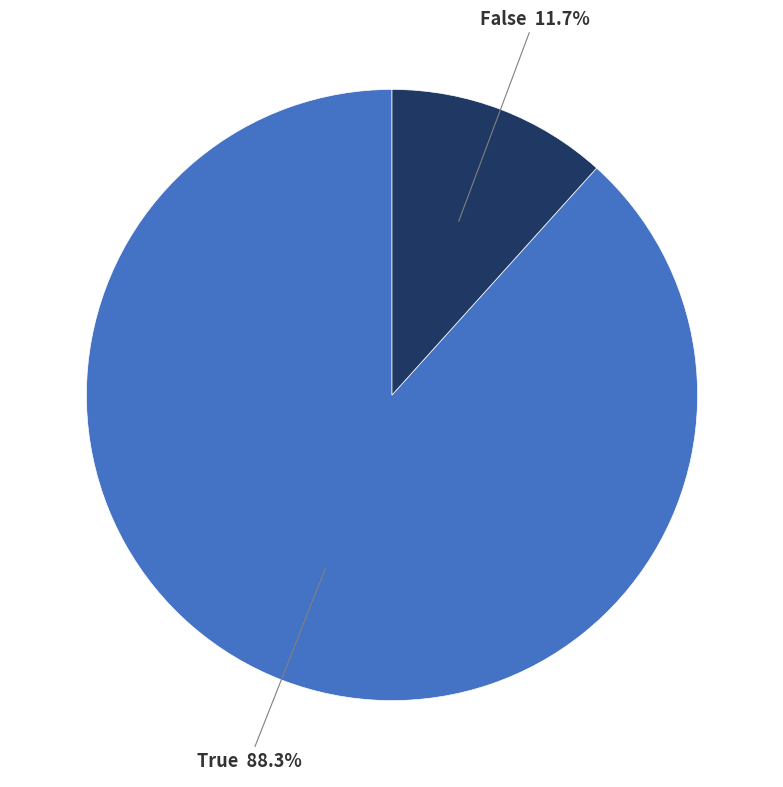

Is the sum of True and False greater than half?

Yes